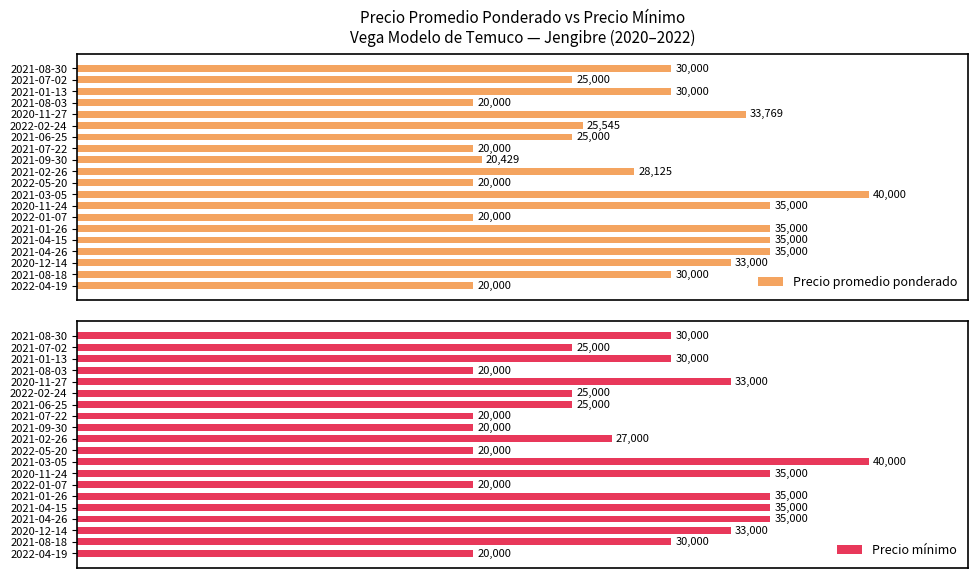

Rank the series by their average value, from lowest to highest.

Precio mínimo, Precio promedio ponderado